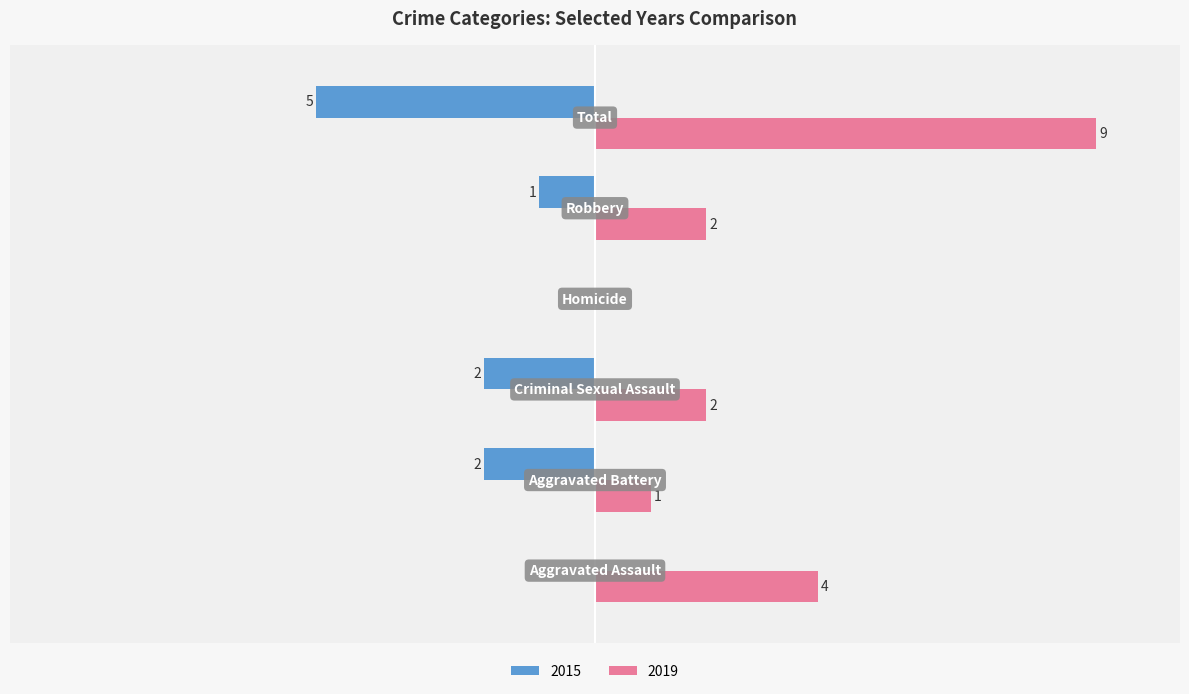

Reading left to right, transcribe all the data shown in this chart.

2015: Aggravated Assault=0	Aggravated Battery=-2	Criminal Sexual Assault=-2	Homicide=0	Robbery=-1	Total=-5
2019: Aggravated Assault=4	Aggravated Battery=1	Criminal Sexual Assault=2	Homicide=0	Robbery=2	Total=9